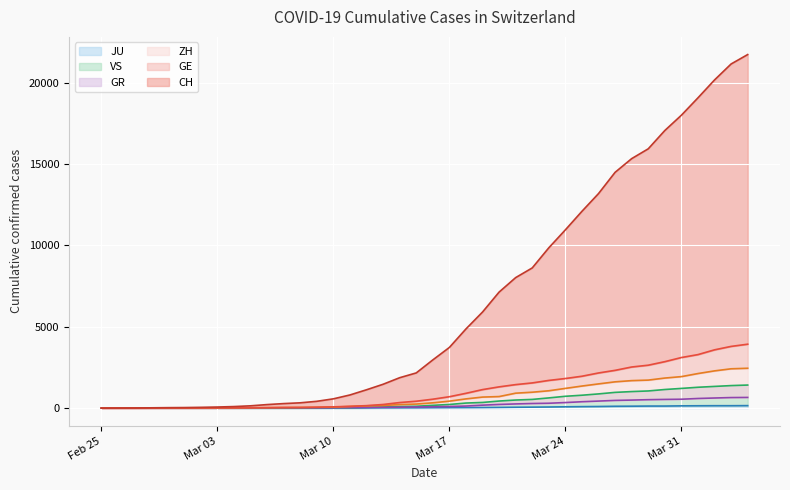

How many series are shown in this chart?

6